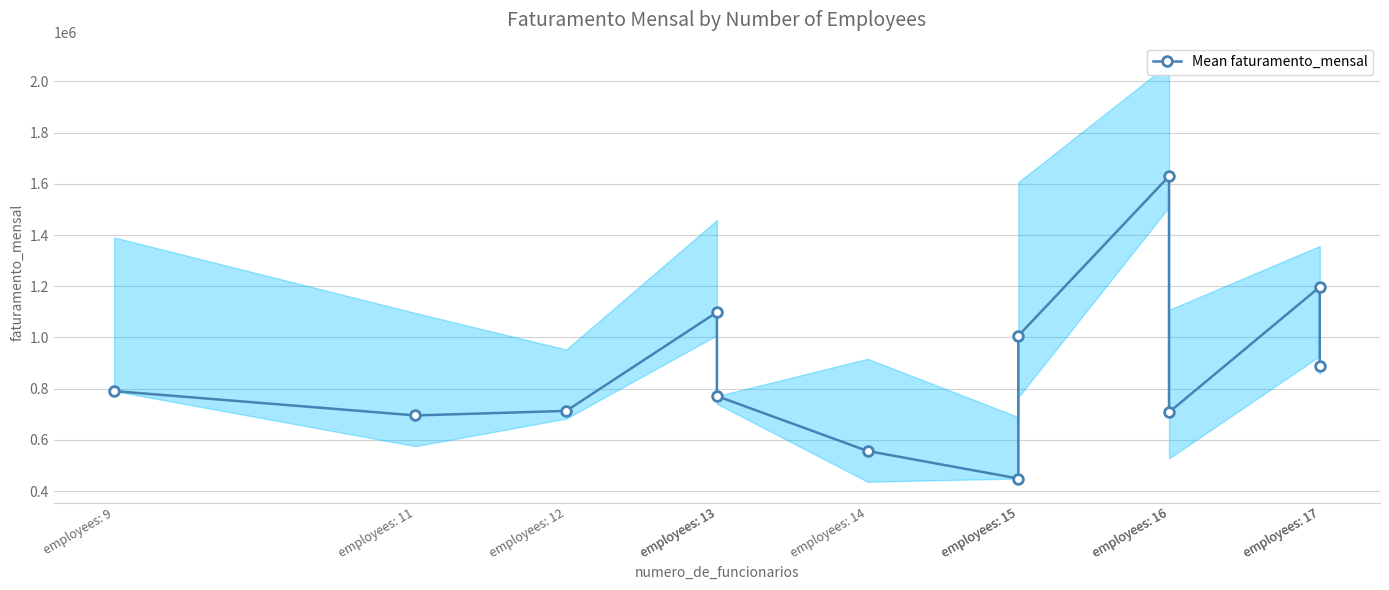

What is the smallest value displayed?

449185.8